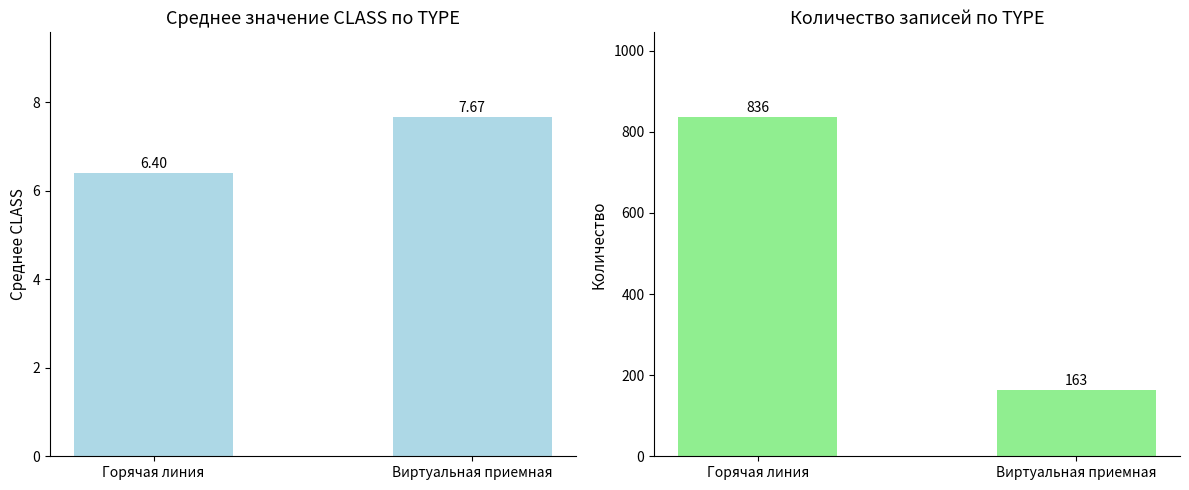

List the labels in order of Количество value, smallest first.

Виртуальная приемная, Горячая линия